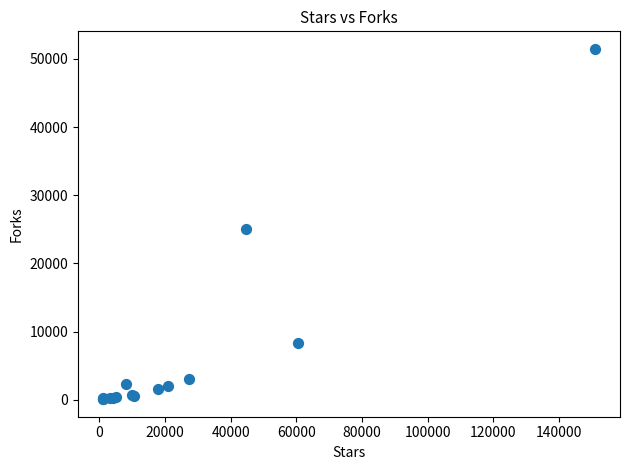

What Y value in the scatter plot is closest to 25780?

25046